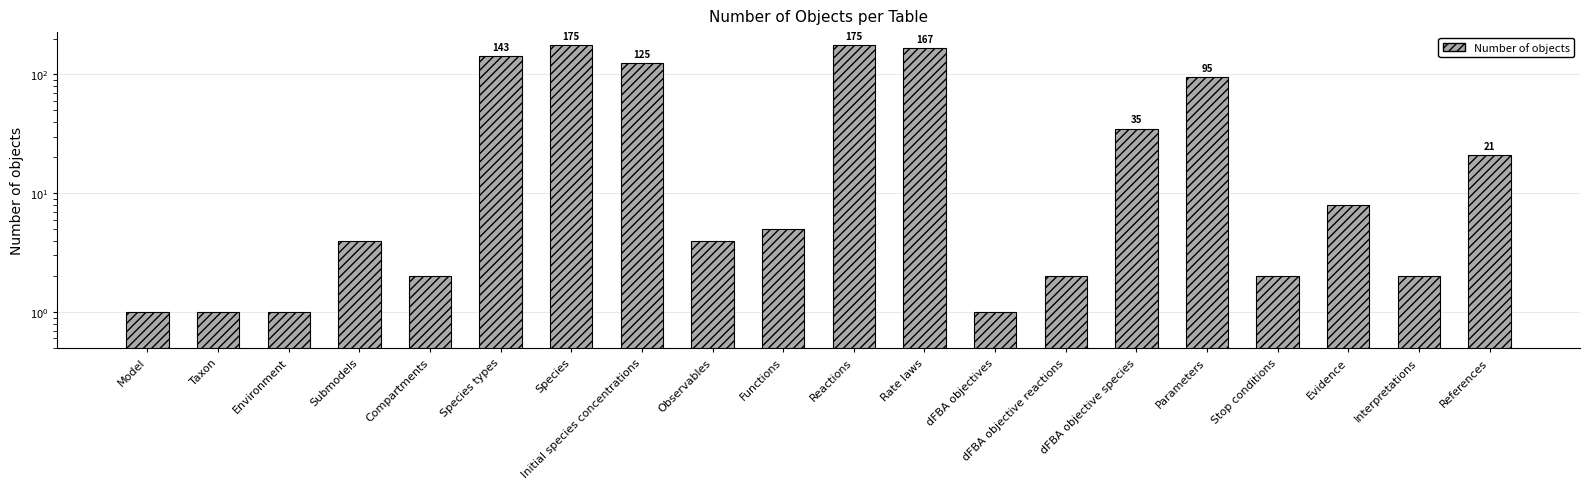

Reading right to left, extract all data points from this chart.

21	2	8	2	95	35	2	1	167	175	5	4	125	175	143	2	4	1	1	1